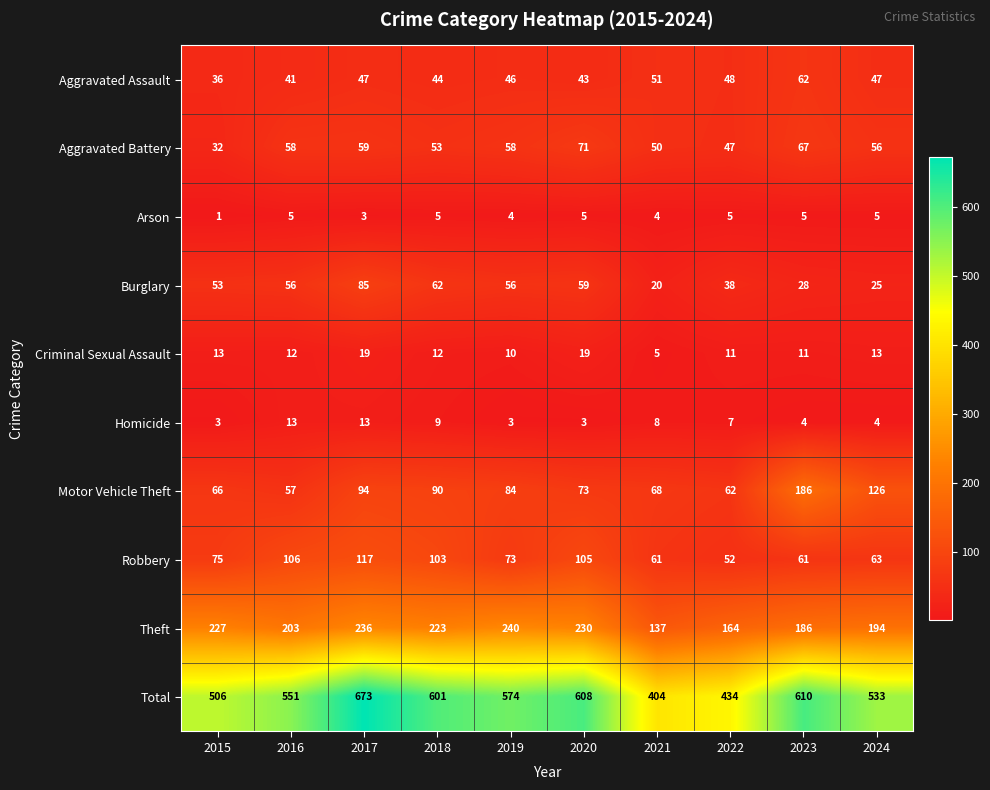

What is the average value of the Robbery series?

82